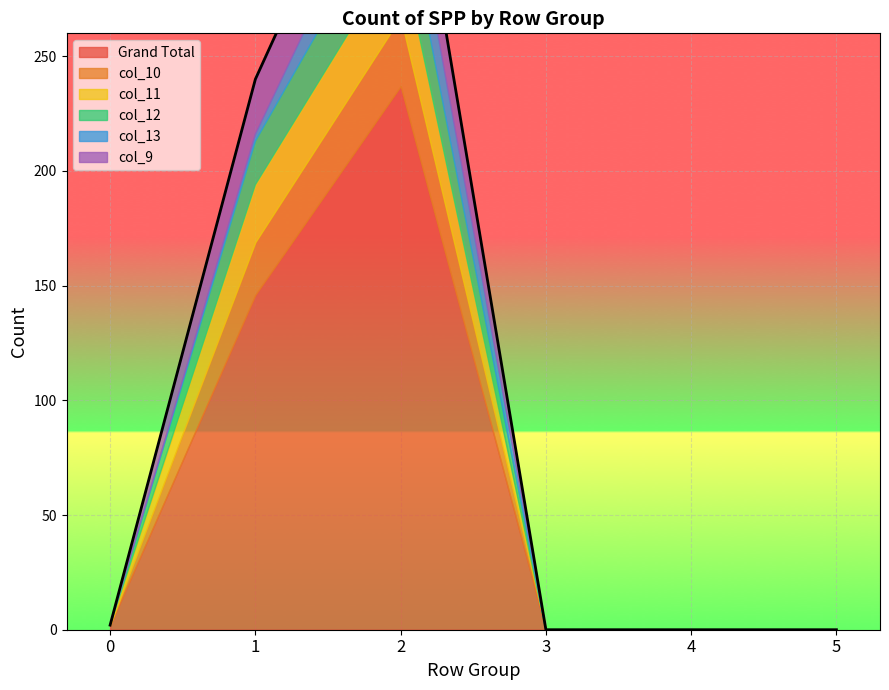

Reading right to left, extract all data points from this chart.

Grand Total: 0	0	0	237	146	2
col_10: 0	0	0	30	23	0
col_11: 0	0	0	30	25	0
col_12: 0	0	0	27	19	0
col_13: 0	0	0	25	3	0
col_9: 0	0	0	30	24	0